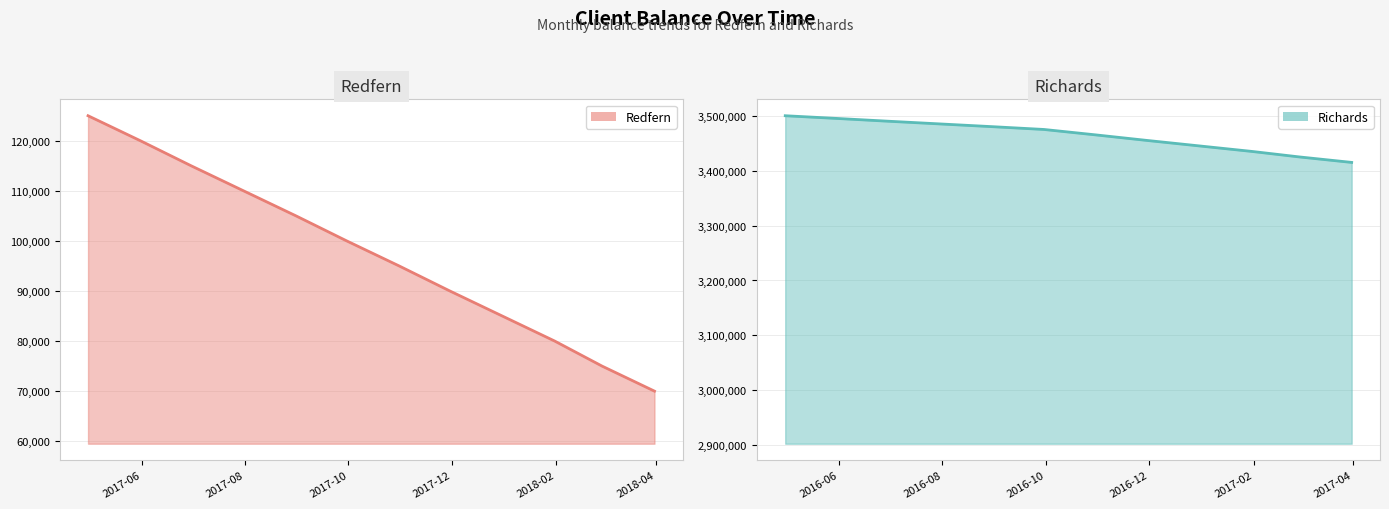

List the series in order of their peak value, highest first.

Richards, Redfern